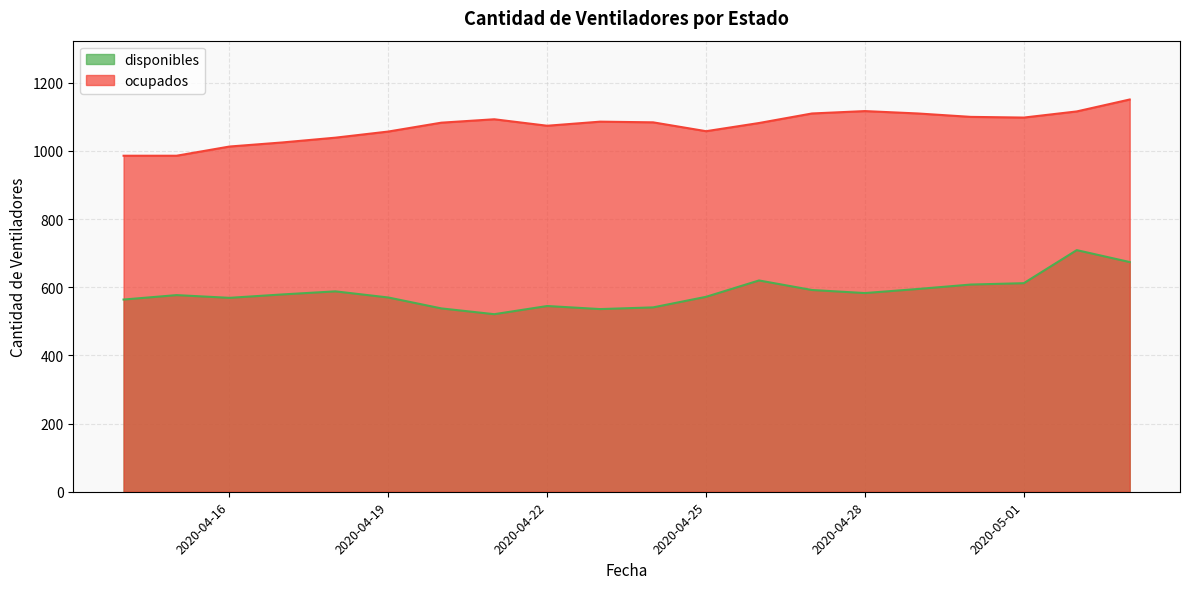

At which category is the sum across all series the highest?

2020-05-02